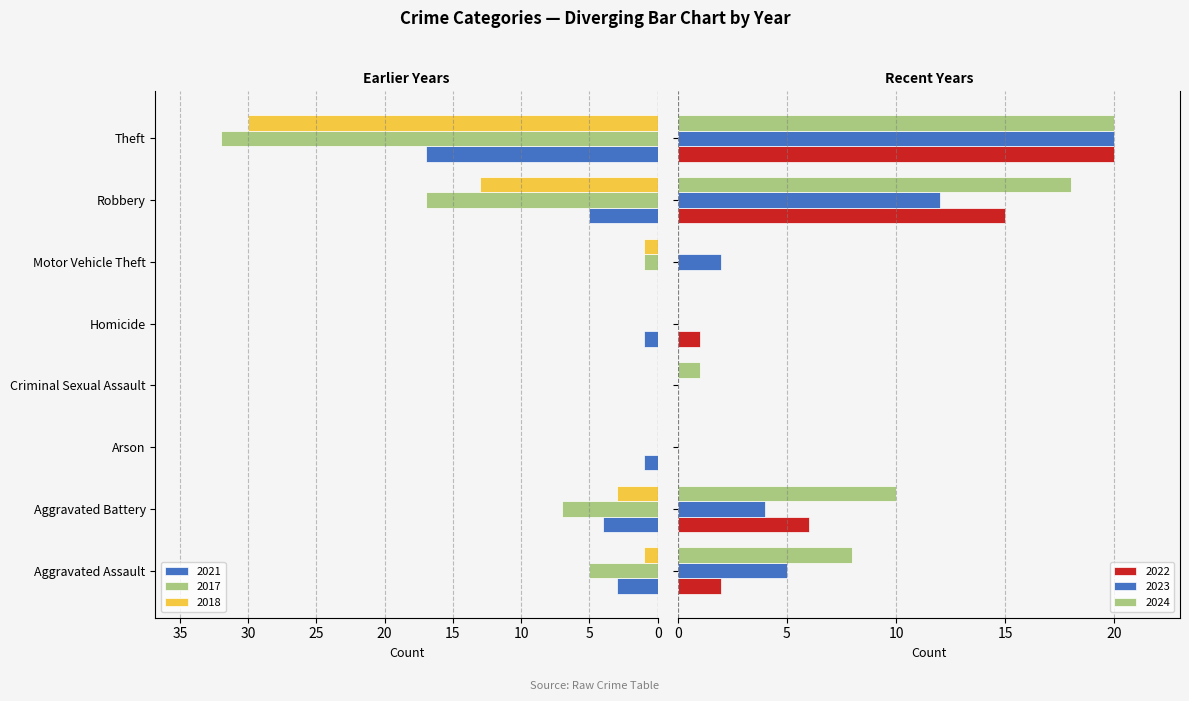

Reading right to left, what are all the values shown in this chart?

2021: Theft=-17	Robbery=-5	Motor Vehicle Theft=0	Homicide=-1	Criminal Sexual Assault=0	Arson=-1	Aggravated Battery=-4	Aggravated Assault=-3
2017: Theft=-32	Robbery=-17	Motor Vehicle Theft=-1	Homicide=0	Criminal Sexual Assault=0	Arson=0	Aggravated Battery=-7	Aggravated Assault=-5
2022: Theft=20	Robbery=15	Motor Vehicle Theft=0	Homicide=1	Criminal Sexual Assault=0	Arson=0	Aggravated Battery=6	Aggravated Assault=2
2023: Theft=20	Robbery=12	Motor Vehicle Theft=2	Homicide=0	Criminal Sexual Assault=0	Arson=0	Aggravated Battery=4	Aggravated Assault=5
2024: Theft=20	Robbery=18	Motor Vehicle Theft=0	Homicide=0	Criminal Sexual Assault=1	Arson=0	Aggravated Battery=10	Aggravated Assault=8
2018: Theft=-30	Robbery=-13	Motor Vehicle Theft=-1	Homicide=0	Criminal Sexual Assault=0	Arson=0	Aggravated Battery=-3	Aggravated Assault=-1